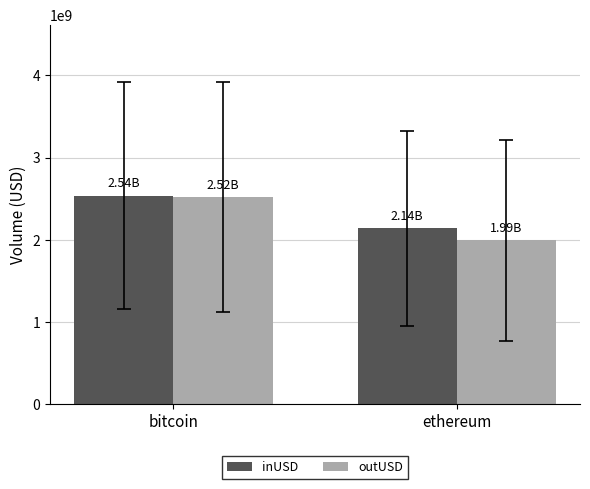

Reading left to right, transcribe all the data shown in this chart.

inUSD: bitcoin=2537698641.0	ethereum=2138527851.1
outUSD: bitcoin=2519911883.6	ethereum=1993135237.4